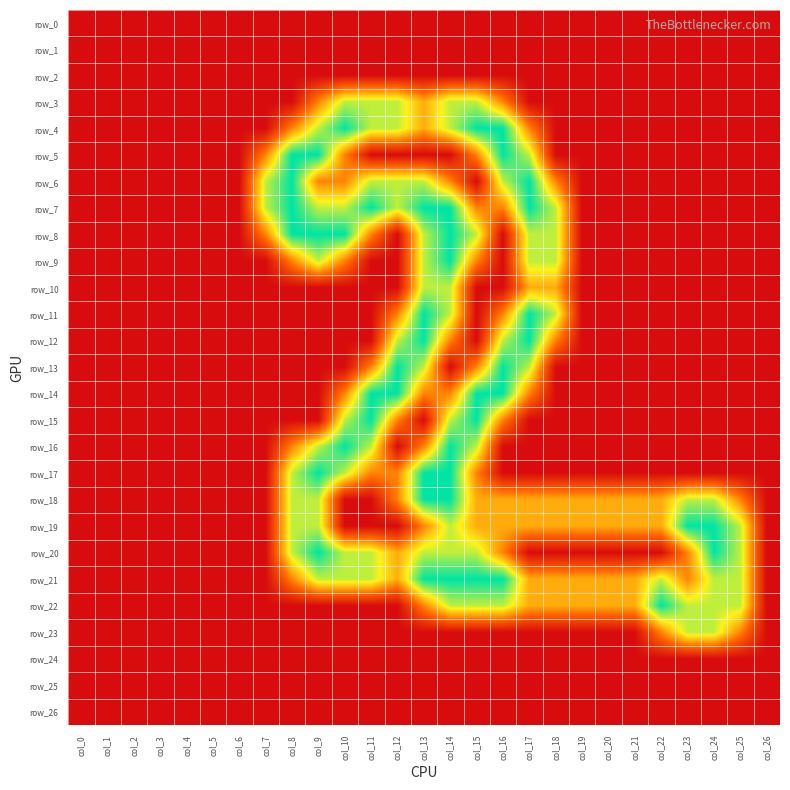

Reading right to left, list all the values displayed in this chart.

row_0: col_26=0.0	col_25=0.0	col_24=0.0	col_23=0.0	col_22=0.0	col_21=0.0	col_20=0.0	col_19=0.0	col_18=0.0	col_17=0.0	col_16=0.0	col_15=0.0	col_14=0.0	col_13=0.0	col_12=0.0	col_11=0.0	col_10=0.0	col_9=0.0	col_8=0.0	col_7=0.0	col_6=0.0	col_5=0.0	col_4=0.0	col_3=0.0	col_2=0.0	col_1=0.0	col_0=0.0
row_1: col_26=0.0	col_25=0.0	col_24=0.0	col_23=0.0	col_22=0.0	col_21=0.0	col_20=0.0	col_19=0.0	col_18=0.0	col_17=0.0	col_16=0.0	col_15=0.0	col_14=0.0	col_13=0.0	col_12=0.0	col_11=0.0	col_10=0.0	col_9=0.0	col_8=0.0	col_7=0.0	col_6=0.0	col_5=0.0	col_4=0.0	col_3=0.0	col_2=0.0	col_1=0.0	col_0=0.0
row_2: col_26=0.0	col_25=0.0	col_24=0.0	col_23=0.0	col_22=0.0	col_21=0.0	col_20=0.0	col_19=0.0	col_18=0.0	col_17=0.0	col_16=0.0	col_15=0.0	col_14=0.0	col_13=0.0	col_12=0.0	col_11=0.0	col_10=0.0	col_9=0.0	col_8=0.0	col_7=0.0	col_6=0.0	col_5=0.0	col_4=0.0	col_3=0.0	col_2=0.0	col_1=0.0	col_0=0.0
row_3: col_26=0.0	col_25=0.0	col_24=0.0	col_23=0.0	col_22=0.0	col_21=0.0	col_20=0.0	col_19=0.0	col_18=0.0	col_17=0.0	col_16=0.8	col_15=1.5	col_14=1.5	col_13=1.0	col_12=1.5	col_11=1.5	col_10=1.5	col_9=0.8	col_8=0.0	col_7=0.0	col_6=0.0	col_5=0.0	col_4=0.0	col_3=0.0	col_2=0.0	col_1=0.0	col_0=0.0
row_4: col_26=0.0	col_25=0.0	col_24=0.0	col_23=0.0	col_22=0.0	col_21=0.0	col_20=0.0	col_19=0.0	col_18=0.0	col_17=0.8	col_16=2.0	col_15=2.0	col_14=1.5	col_13=1.0	col_12=1.5	col_11=1.5	col_10=2.0	col_9=1.5	col_8=0.8	col_7=0.0	col_6=0.0	col_5=0.0	col_4=0.0	col_3=0.0	col_2=0.0	col_1=0.0	col_0=0.0
row_5: col_26=0.0	col_25=0.0	col_24=0.0	col_23=0.0	col_22=0.0	col_21=0.0	col_20=0.0	col_19=0.0	col_18=0.0	col_17=1.5	col_16=2.0	col_15=0.8	col_14=0.0	col_13=0.0	col_12=0.0	col_11=0.0	col_10=0.8	col_9=2.0	col_8=2.0	col_7=0.8	col_6=0.0	col_5=0.0	col_4=0.0	col_3=0.0	col_2=0.0	col_1=0.0	col_0=0.0
row_6: col_26=0.0	col_25=0.0	col_24=0.0	col_23=0.0	col_22=0.0	col_21=0.0	col_20=0.0	col_19=0.0	col_18=0.8	col_17=2.0	col_16=1.5	col_15=0.0	col_14=0.8	col_13=1.5	col_12=1.5	col_11=1.5	col_10=0.8	col_9=0.8	col_8=2.0	col_7=1.5	col_6=0.0	col_5=0.0	col_4=0.0	col_3=0.0	col_2=0.0	col_1=0.0	col_0=0.0
row_7: col_26=0.0	col_25=0.0	col_24=0.0	col_23=0.0	col_22=0.0	col_21=0.0	col_20=0.0	col_19=0.0	col_18=1.5	col_17=2.0	col_16=0.8	col_15=0.8	col_14=2.0	col_13=2.0	col_12=1.5	col_11=2.0	col_10=1.5	col_9=1.5	col_8=2.0	col_7=1.5	col_6=0.0	col_5=0.0	col_4=0.0	col_3=0.0	col_2=0.0	col_1=0.0	col_0=0.0
row_8: col_26=0.0	col_25=0.0	col_24=0.0	col_23=0.0	col_22=0.0	col_21=0.0	col_20=0.0	col_19=0.0	col_18=1.5	col_17=1.5	col_16=0.0	col_15=1.5	col_14=2.0	col_13=1.5	col_12=0.0	col_11=0.8	col_10=2.0	col_9=2.0	col_8=2.0	col_7=0.8	col_6=0.0	col_5=0.0	col_4=0.0	col_3=0.0	col_2=0.0	col_1=0.0	col_0=0.0
row_9: col_26=0.0	col_25=0.0	col_24=0.0	col_23=0.0	col_22=0.0	col_21=0.0	col_20=0.0	col_19=0.0	col_18=1.5	col_17=1.5	col_16=0.0	col_15=0.8	col_14=2.0	col_13=1.5	col_12=0.0	col_11=0.0	col_10=0.8	col_9=1.5	col_8=0.8	col_7=0.0	col_6=0.0	col_5=0.0	col_4=0.0	col_3=0.0	col_2=0.0	col_1=0.0	col_0=0.0
row_10: col_26=0.0	col_25=0.0	col_24=0.0	col_23=0.0	col_22=0.0	col_21=0.0	col_20=0.0	col_19=0.0	col_18=1.0	col_17=1.0	col_16=0.0	col_15=0.0	col_14=1.5	col_13=1.5	col_12=0.0	col_11=0.0	col_10=0.0	col_9=0.0	col_8=0.0	col_7=0.0	col_6=0.0	col_5=0.0	col_4=0.0	col_3=0.0	col_2=0.0	col_1=0.0	col_0=0.0
row_11: col_26=0.0	col_25=0.0	col_24=0.0	col_23=0.0	col_22=0.0	col_21=0.0	col_20=0.0	col_19=0.0	col_18=1.5	col_17=2.0	col_16=0.8	col_15=0.0	col_14=1.5	col_13=2.0	col_12=0.8	col_11=0.0	col_10=0.0	col_9=0.0	col_8=0.0	col_7=0.0	col_6=0.0	col_5=0.0	col_4=0.0	col_3=0.0	col_2=0.0	col_1=0.0	col_0=0.0
row_12: col_26=0.0	col_25=0.0	col_24=0.0	col_23=0.0	col_22=0.0	col_21=0.0	col_20=0.0	col_19=0.0	col_18=0.8	col_17=2.0	col_16=1.5	col_15=0.0	col_14=0.8	col_13=2.0	col_12=1.5	col_11=0.0	col_10=0.0	col_9=0.0	col_8=0.0	col_7=0.0	col_6=0.0	col_5=0.0	col_4=0.0	col_3=0.0	col_2=0.0	col_1=0.0	col_0=0.0
row_13: col_26=0.0	col_25=0.0	col_24=0.0	col_23=0.0	col_22=0.0	col_21=0.0	col_20=0.0	col_19=0.0	col_18=0.0	col_17=1.5	col_16=2.0	col_15=0.8	col_14=0.0	col_13=1.5	col_12=2.0	col_11=0.8	col_10=0.0	col_9=0.0	col_8=0.0	col_7=0.0	col_6=0.0	col_5=0.0	col_4=0.0	col_3=0.0	col_2=0.0	col_1=0.0	col_0=0.0
row_14: col_26=0.0	col_25=0.0	col_24=0.0	col_23=0.0	col_22=0.0	col_21=0.0	col_20=0.0	col_19=0.0	col_18=0.0	col_17=0.8	col_16=2.0	col_15=2.0	col_14=0.8	col_13=0.8	col_12=2.0	col_11=2.0	col_10=0.8	col_9=0.0	col_8=0.0	col_7=0.0	col_6=0.0	col_5=0.0	col_4=0.0	col_3=0.0	col_2=0.0	col_1=0.0	col_0=0.0
row_15: col_26=0.0	col_25=0.0	col_24=0.0	col_23=0.0	col_22=0.0	col_21=0.0	col_20=0.0	col_19=0.0	col_18=0.0	col_17=0.0	col_16=0.8	col_15=2.0	col_14=1.5	col_13=0.0	col_12=0.8	col_11=2.0	col_10=1.5	col_9=0.0	col_8=0.0	col_7=0.0	col_6=0.0	col_5=0.0	col_4=0.0	col_3=0.0	col_2=0.0	col_1=0.0	col_0=0.0
row_16: col_26=0.0	col_25=0.0	col_24=0.0	col_23=0.0	col_22=0.0	col_21=0.0	col_20=0.0	col_19=0.0	col_18=0.0	col_17=0.0	col_16=0.0	col_15=1.5	col_14=2.0	col_13=0.8	col_12=0.0	col_11=1.5	col_10=2.0	col_9=1.5	col_8=0.8	col_7=0.0	col_6=0.0	col_5=0.0	col_4=0.0	col_3=0.0	col_2=0.0	col_1=0.0	col_0=0.0
row_17: col_26=0.0	col_25=0.0	col_24=0.0	col_23=0.0	col_22=0.0	col_21=0.0	col_20=0.0	col_19=0.0	col_18=0.0	col_17=0.0	col_16=0.0	col_15=0.8	col_14=2.0	col_13=2.0	col_12=0.8	col_11=0.8	col_10=1.5	col_9=2.0	col_8=1.5	col_7=0.0	col_6=0.0	col_5=0.0	col_4=0.0	col_3=0.0	col_2=0.0	col_1=0.0	col_0=0.0
row_18: col_26=0.0	col_25=0.8	col_24=1.5	col_23=1.5	col_22=1.0	col_21=1.0	col_20=1.0	col_19=1.0	col_18=1.0	col_17=1.0	col_16=1.0	col_15=1.0	col_14=2.0	col_13=2.0	col_12=0.8	col_11=0.0	col_10=0.0	col_9=1.5	col_8=1.5	col_7=0.0	col_6=0.0	col_5=0.0	col_4=0.0	col_3=0.0	col_2=0.0	col_1=0.0	col_0=0.0
row_19: col_26=0.0	col_25=1.5	col_24=2.0	col_23=2.0	col_22=1.0	col_21=1.0	col_20=1.0	col_19=1.0	col_18=1.0	col_17=1.0	col_16=1.0	col_15=1.0	col_14=1.5	col_13=0.8	col_12=0.0	col_11=0.0	col_10=0.0	col_9=1.5	col_8=1.5	col_7=0.0	col_6=0.0	col_5=0.0	col_4=0.0	col_3=0.0	col_2=0.0	col_1=0.0	col_0=0.0
row_20: col_26=0.0	col_25=1.5	col_24=2.0	col_23=0.8	col_22=0.0	col_21=0.0	col_20=0.0	col_19=0.0	col_18=0.0	col_17=0.0	col_16=0.8	col_15=1.5	col_14=1.5	col_13=1.5	col_12=1.0	col_11=1.5	col_10=1.5	col_9=2.0	col_8=1.5	col_7=0.0	col_6=0.0	col_5=0.0	col_4=0.0	col_3=0.0	col_2=0.0	col_1=0.0	col_0=0.0
row_21: col_26=0.0	col_25=1.5	col_24=1.5	col_23=0.8	col_22=1.5	col_21=1.0	col_20=1.0	col_19=1.0	col_18=1.0	col_17=1.0	col_16=2.0	col_15=2.0	col_14=2.0	col_13=2.0	col_12=1.0	col_11=1.5	col_10=1.5	col_9=1.5	col_8=0.8	col_7=0.0	col_6=0.0	col_5=0.0	col_4=0.0	col_3=0.0	col_2=0.0	col_1=0.0	col_0=0.0
row_22: col_26=0.0	col_25=1.5	col_24=1.5	col_23=1.5	col_22=2.0	col_21=1.0	col_20=1.0	col_19=1.0	col_18=1.0	col_17=1.0	col_16=1.5	col_15=1.5	col_14=1.5	col_13=0.8	col_12=0.0	col_11=0.0	col_10=0.0	col_9=0.0	col_8=0.0	col_7=0.0	col_6=0.0	col_5=0.0	col_4=0.0	col_3=0.0	col_2=0.0	col_1=0.0	col_0=0.0
row_23: col_26=0.0	col_25=0.8	col_24=1.5	col_23=1.5	col_22=0.8	col_21=0.0	col_20=0.0	col_19=0.0	col_18=0.0	col_17=0.0	col_16=0.0	col_15=0.0	col_14=0.0	col_13=0.0	col_12=0.0	col_11=0.0	col_10=0.0	col_9=0.0	col_8=0.0	col_7=0.0	col_6=0.0	col_5=0.0	col_4=0.0	col_3=0.0	col_2=0.0	col_1=0.0	col_0=0.0
row_24: col_26=0.0	col_25=0.0	col_24=0.0	col_23=0.0	col_22=0.0	col_21=0.0	col_20=0.0	col_19=0.0	col_18=0.0	col_17=0.0	col_16=0.0	col_15=0.0	col_14=0.0	col_13=0.0	col_12=0.0	col_11=0.0	col_10=0.0	col_9=0.0	col_8=0.0	col_7=0.0	col_6=0.0	col_5=0.0	col_4=0.0	col_3=0.0	col_2=0.0	col_1=0.0	col_0=0.0
row_25: col_26=0.0	col_25=0.0	col_24=0.0	col_23=0.0	col_22=0.0	col_21=0.0	col_20=0.0	col_19=0.0	col_18=0.0	col_17=0.0	col_16=0.0	col_15=0.0	col_14=0.0	col_13=0.0	col_12=0.0	col_11=0.0	col_10=0.0	col_9=0.0	col_8=0.0	col_7=0.0	col_6=0.0	col_5=0.0	col_4=0.0	col_3=0.0	col_2=0.0	col_1=0.0	col_0=0.0
row_26: col_26=0.0	col_25=0.0	col_24=0.0	col_23=0.0	col_22=0.0	col_21=0.0	col_20=0.0	col_19=0.0	col_18=0.0	col_17=0.0	col_16=0.0	col_15=0.0	col_14=0.0	col_13=0.0	col_12=0.0	col_11=0.0	col_10=0.0	col_9=0.0	col_8=0.0	col_7=0.0	col_6=0.0	col_5=0.0	col_4=0.0	col_3=0.0	col_2=0.0	col_1=0.0	col_0=0.0